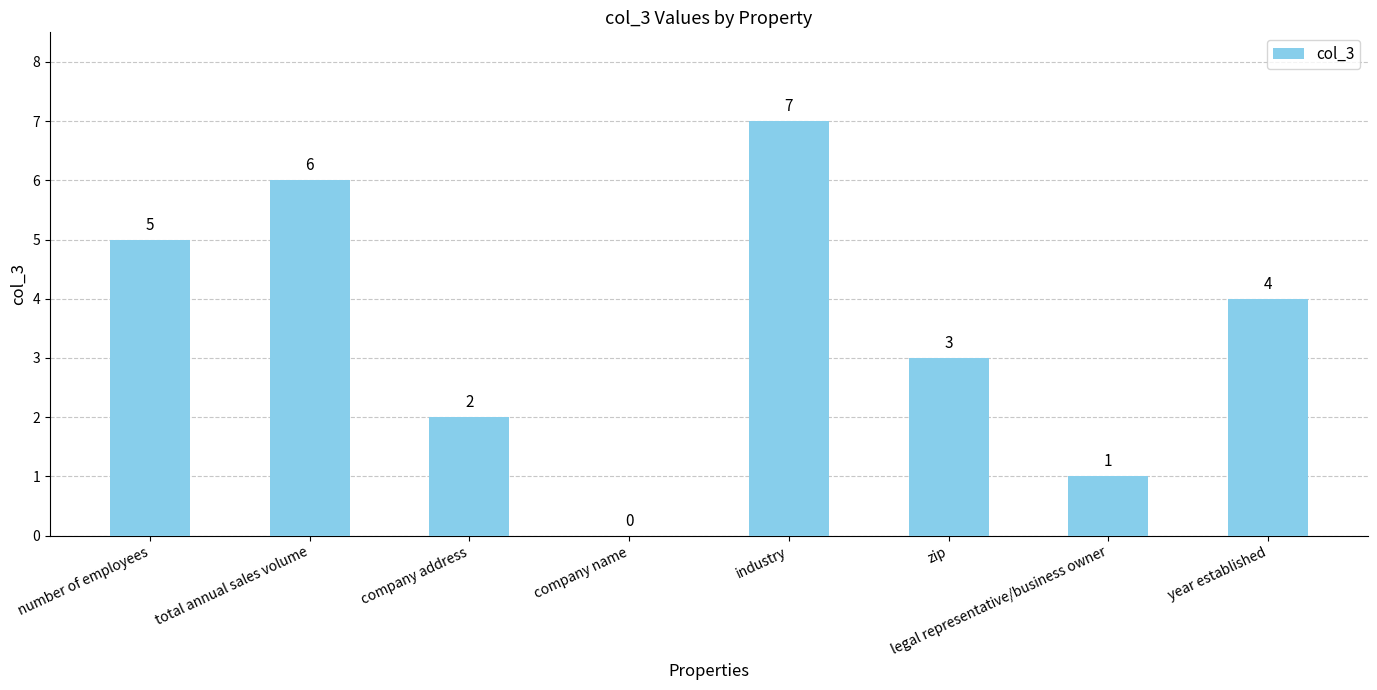

Are the bars horizontal?

No